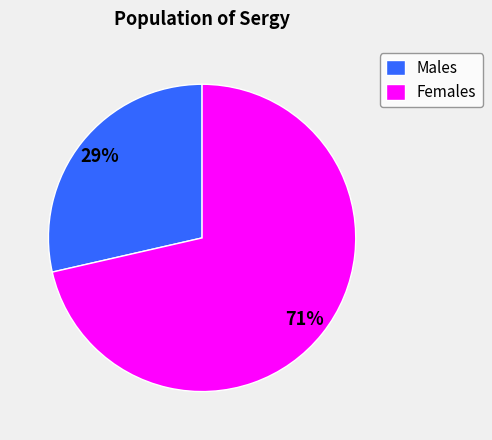

Rank the categories by value from lowest to highest.

Males, Females